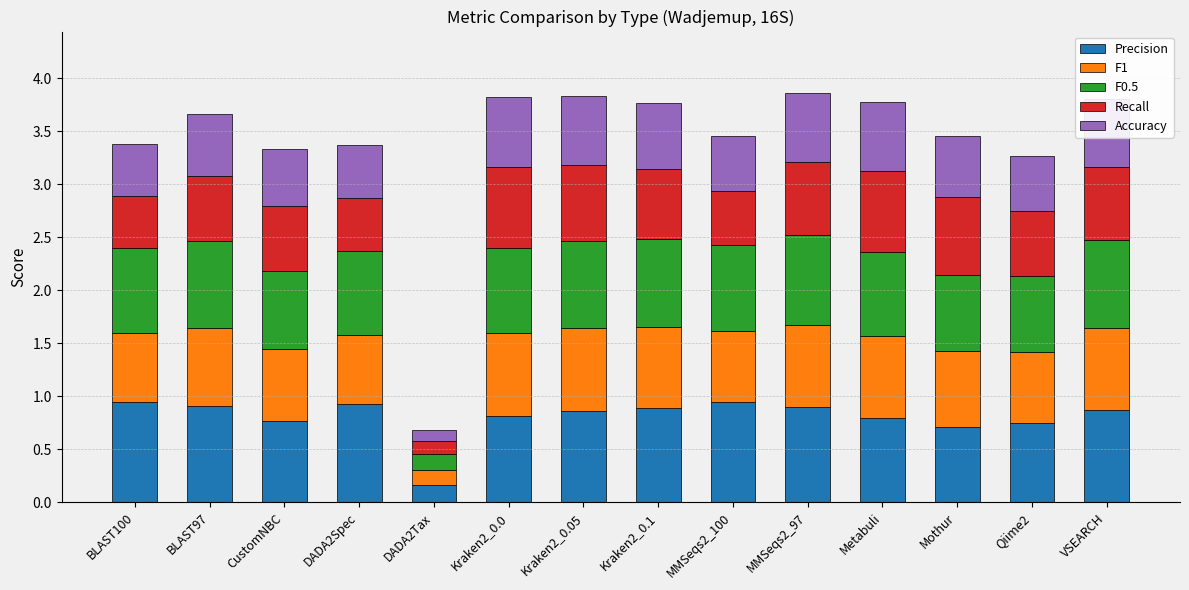

What is the sum of all Precision values?

11.3